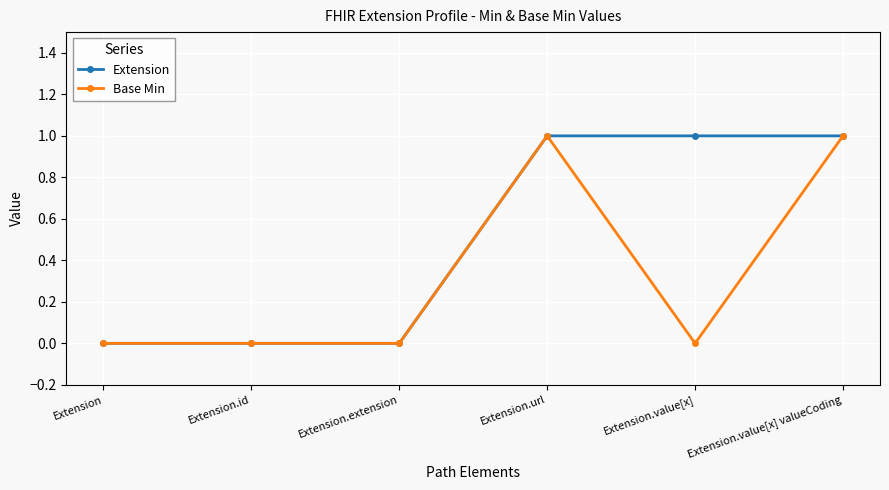

Count the Extension values in the range 0 to 1.

6